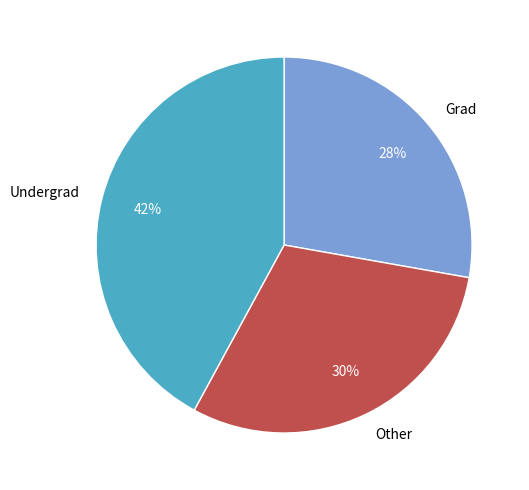

Which slice is the smallest?

Grad